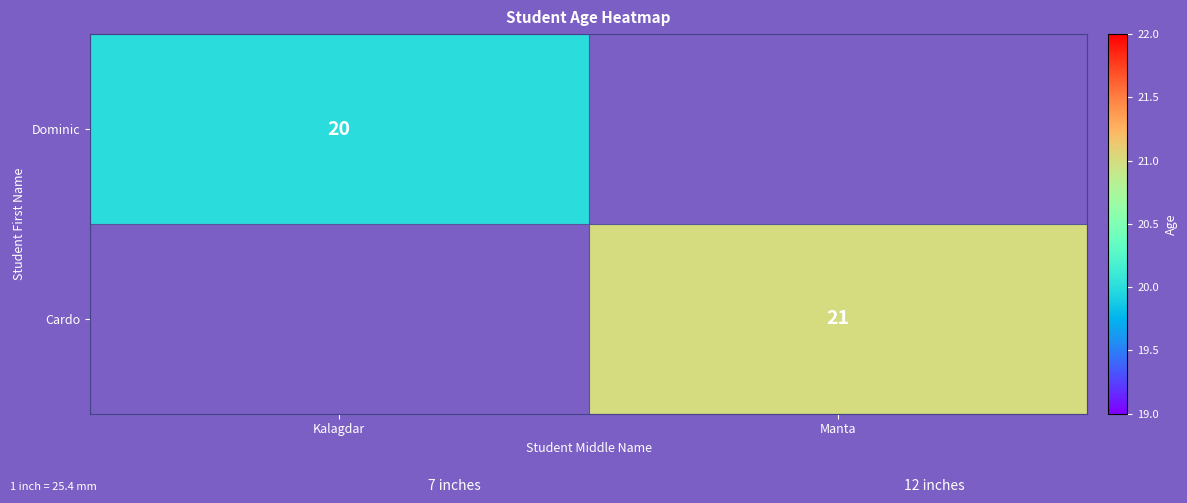

Is it true that Dominic equals 33 at Kalagdar?

False